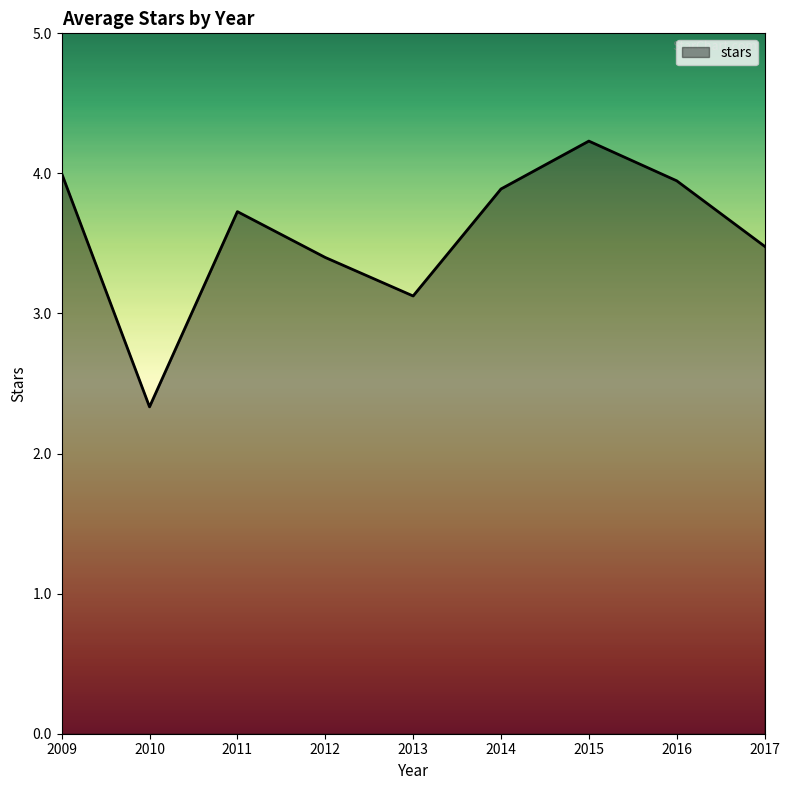

How many lines are shown in the chart?

1